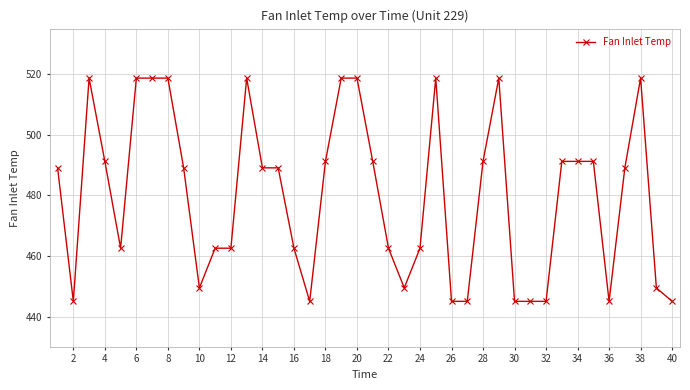

What is the smallest value displayed?

445.0